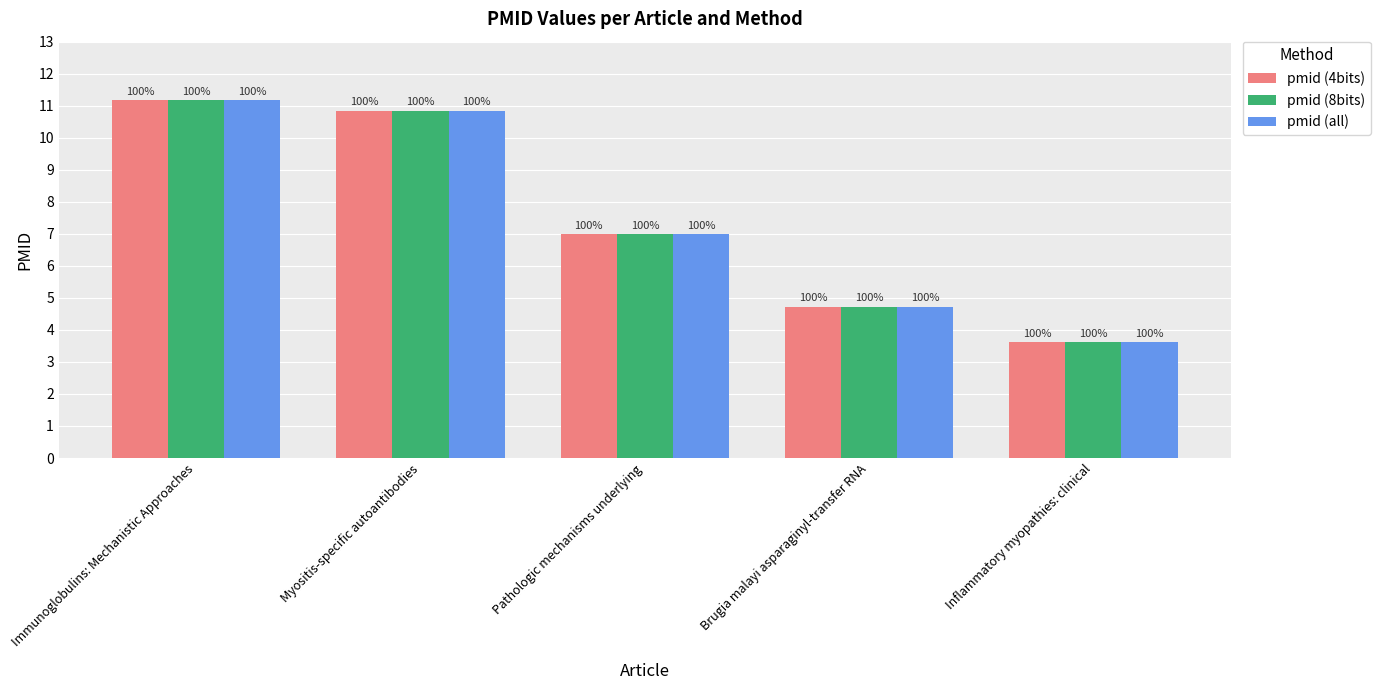

Which has a higher value, Brugia malayi asparaginyl-transfer RNA or Myositis-specific autoantibodies?

Myositis-specific autoantibodies